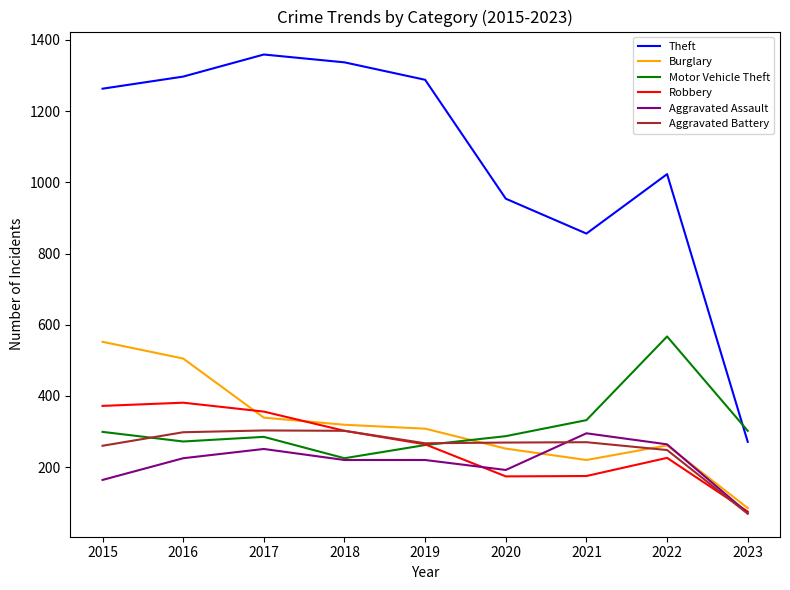

What are all the series names shown in the legend?

Theft, Burglary, Motor Vehicle Theft, Robbery, Aggravated Assault, Aggravated Battery